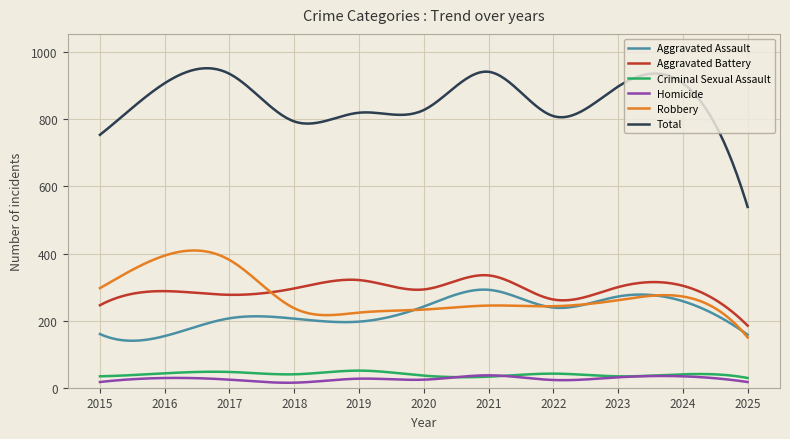

What is the minimum value for Aggravated Battery?

185.0